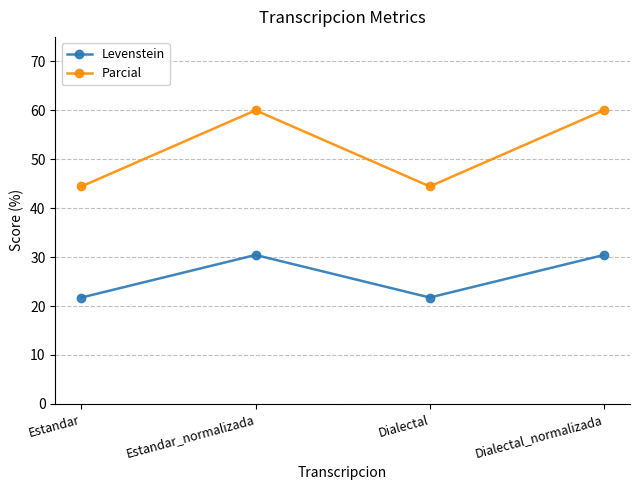

At Dialectal_normalizada, list the series in order from largest to smallest.

Parcial, Levenstein